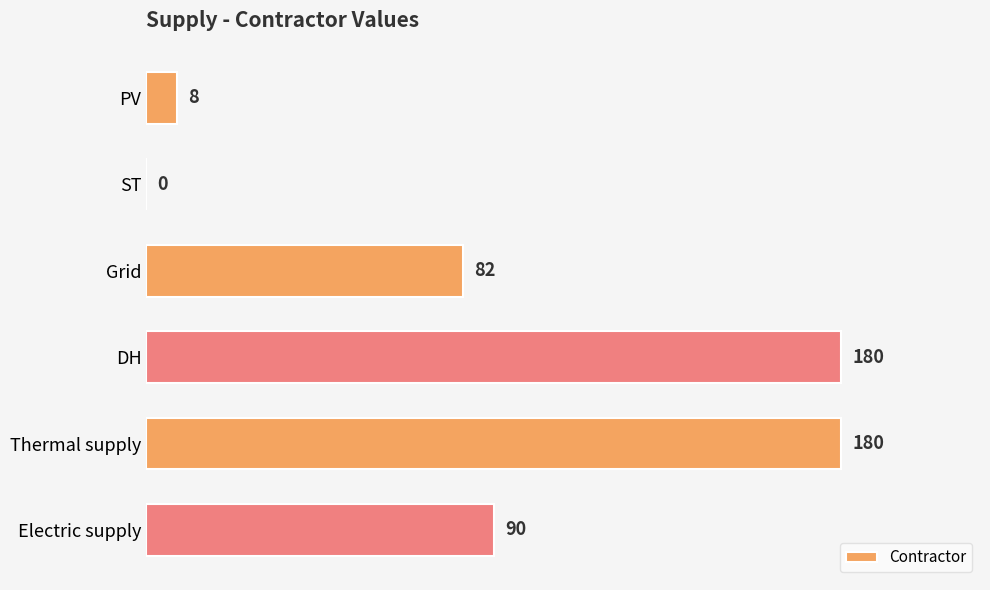

Reading top to bottom, extract all data points from this chart.

PV=8	ST=0	Grid=82	DH=180	Thermal supply=180	Electric supply=90